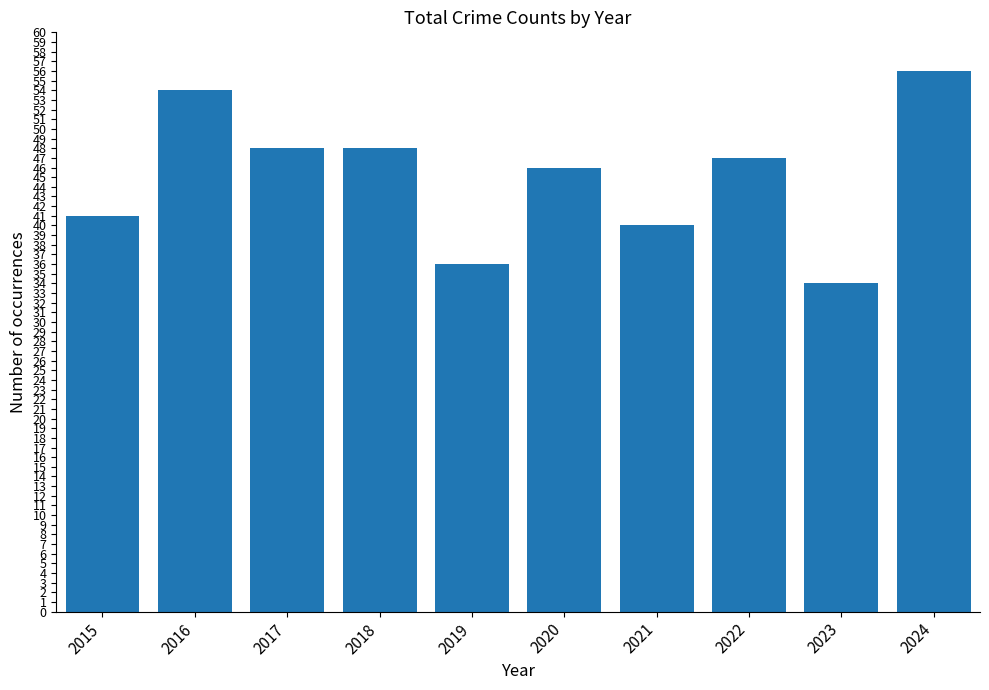

Are the bars horizontal?

No